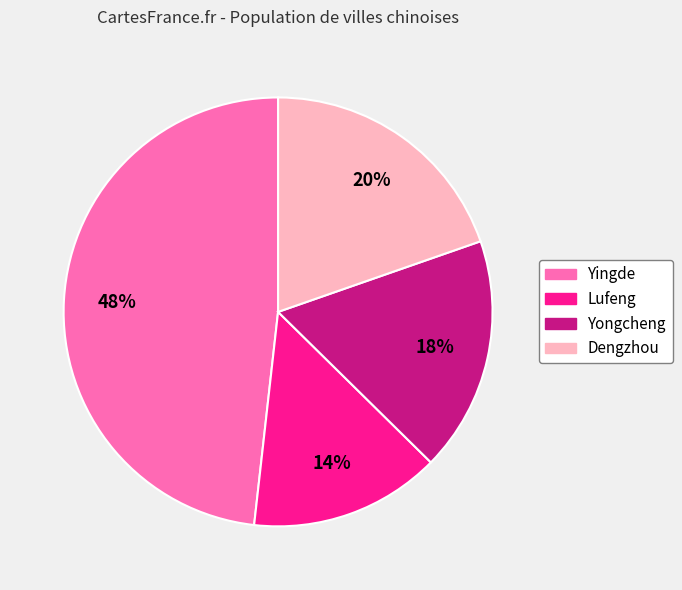

The Dengzhou slice represents 20% of the pie. True or false?

True